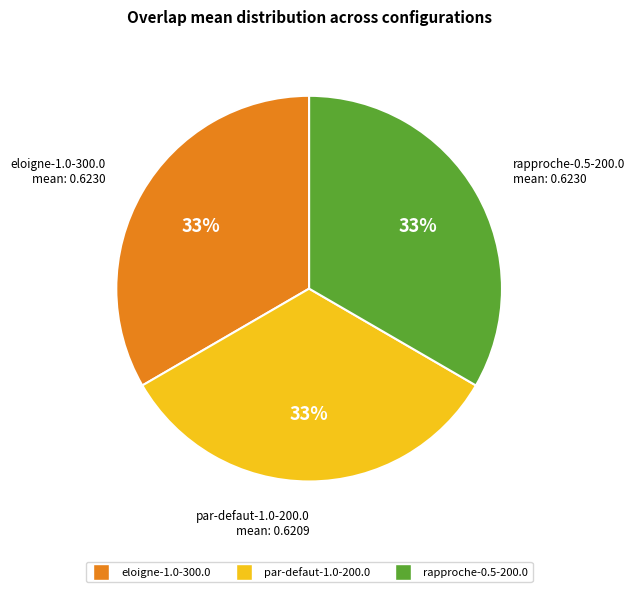

To the nearest percent, what percentage of the pie is rapproche-0.5-200.0?

33%